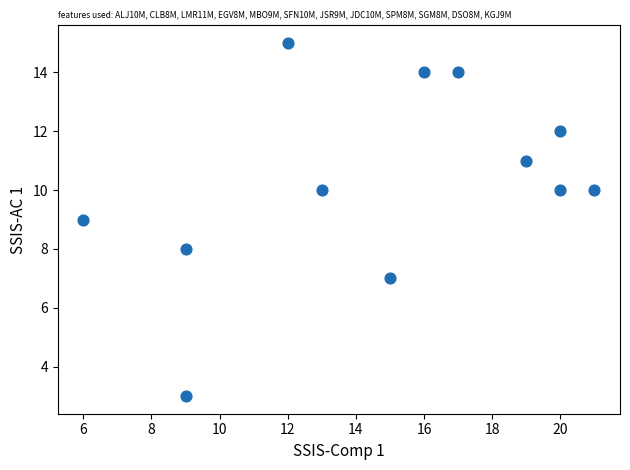

What is the average Y value?

10